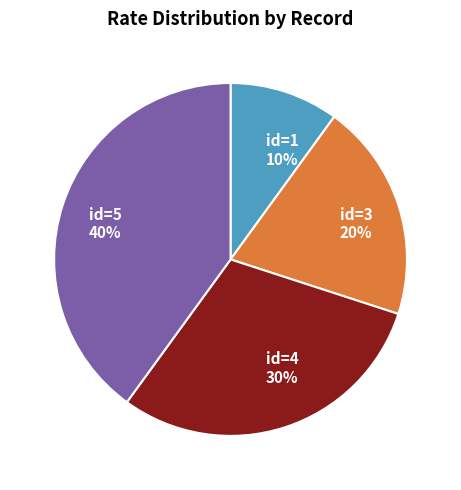

To the nearest percent, what percentage of the pie is id=4?

30%